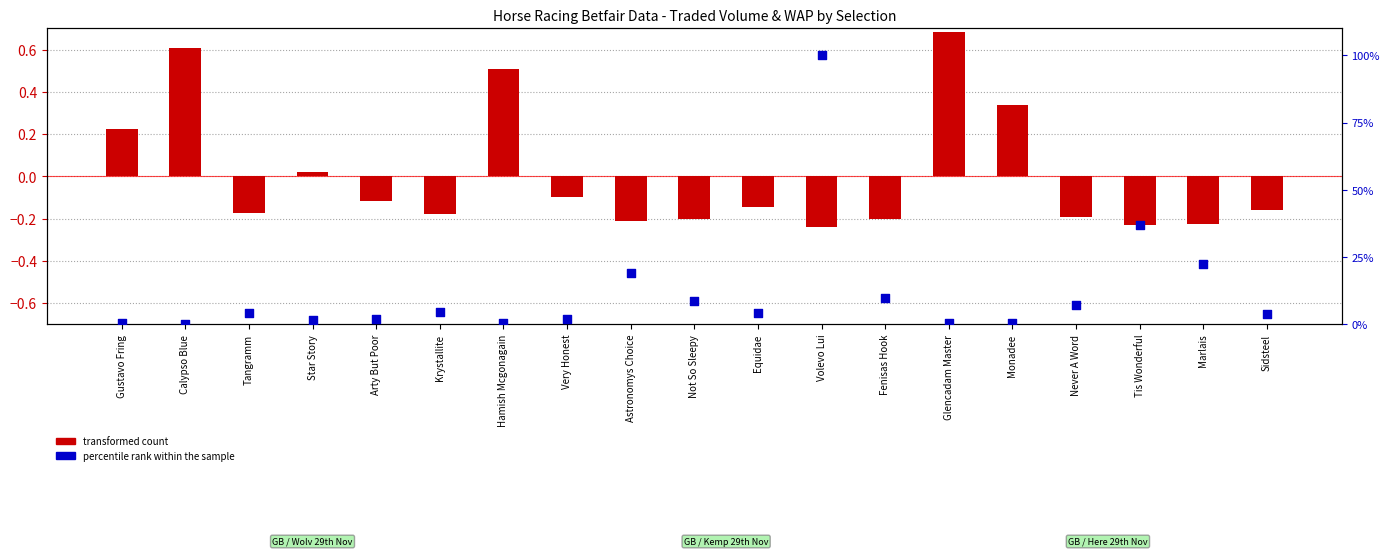

Is the value of PPTRADEDVOL (transformed) at Fenisas Hook greater than the value of IPTRADEDVOL percentile rank at Very Honest?

No